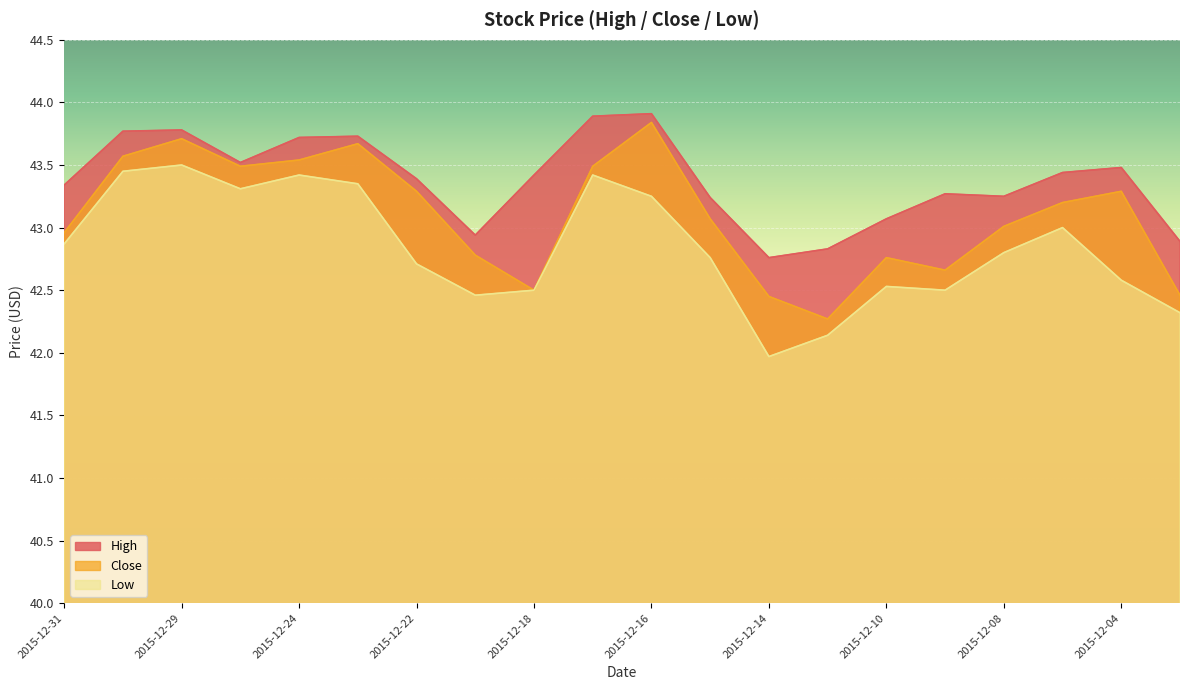

True or false: Low and High cross at least once.

False